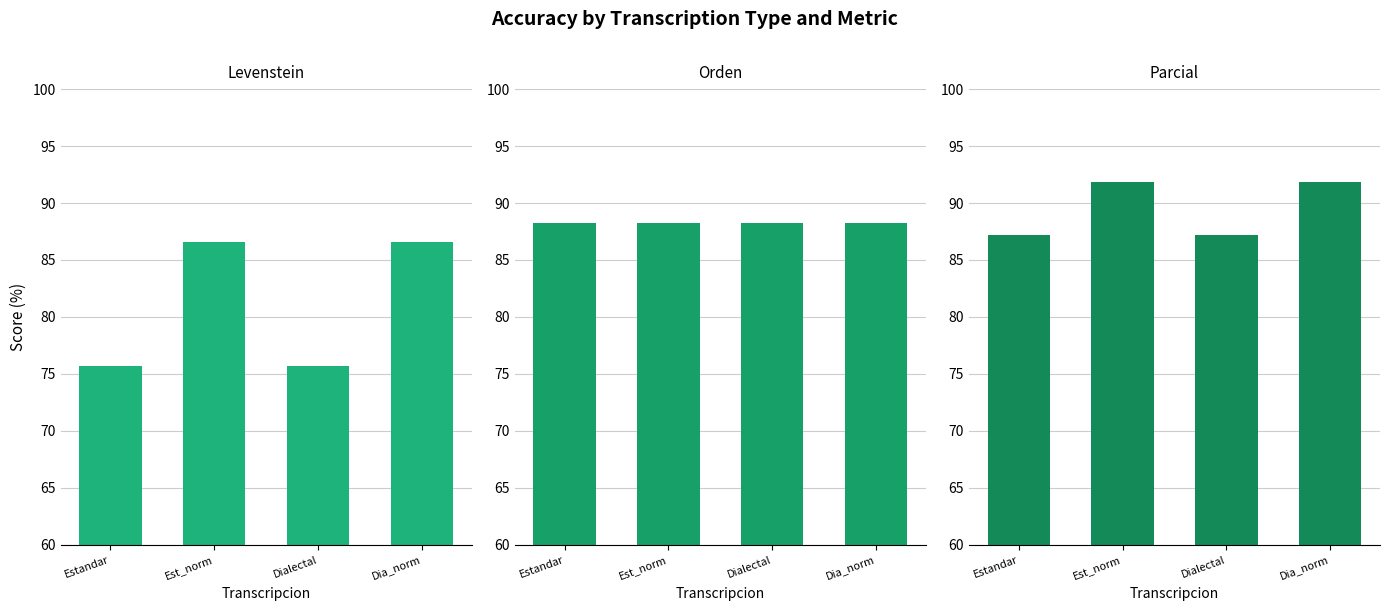

List the labels in order of Orden value, smallest first.

Estandar, Est_norm, Dialectal, Dia_norm